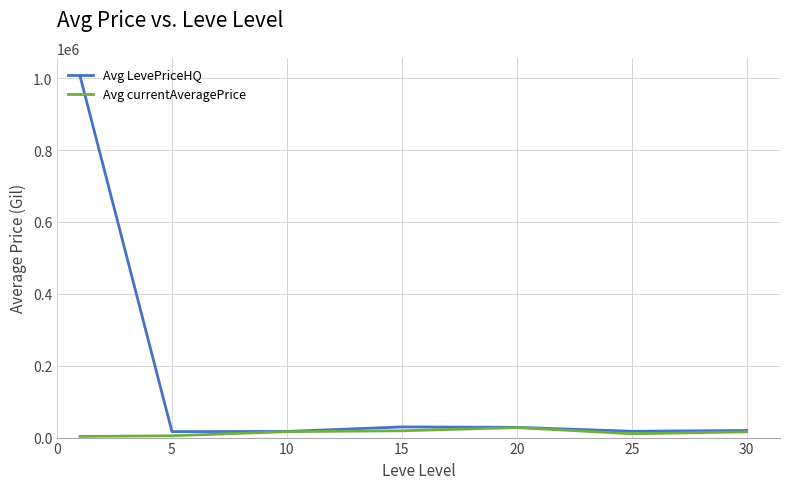

Rank the series by their maximum value, from lowest to highest.

Avg currentAveragePrice, Avg LevePriceHQ